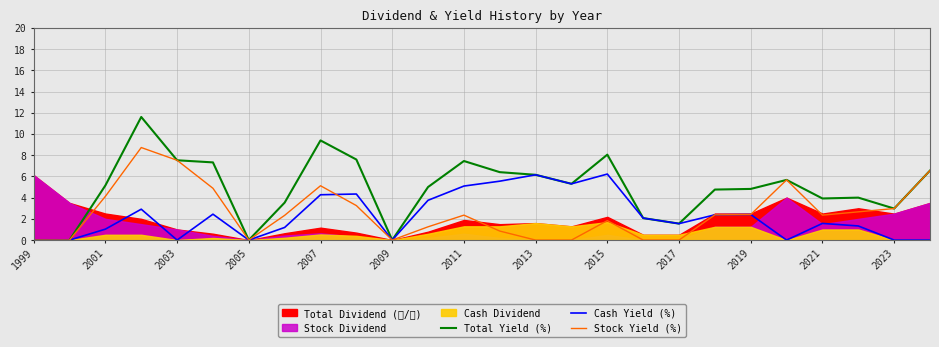

At how many categories does at least one series exceed 11?

1